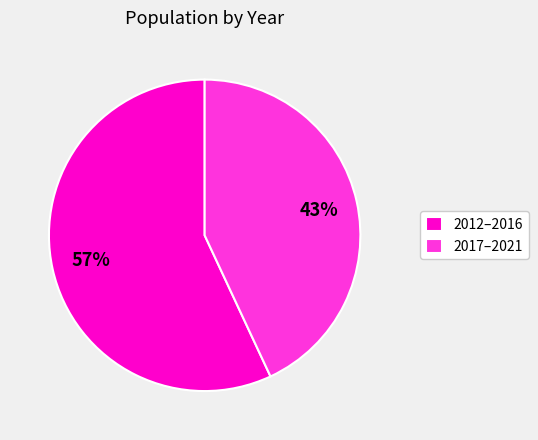

Is it true that 2012–2016 is 57% of the pie?

True